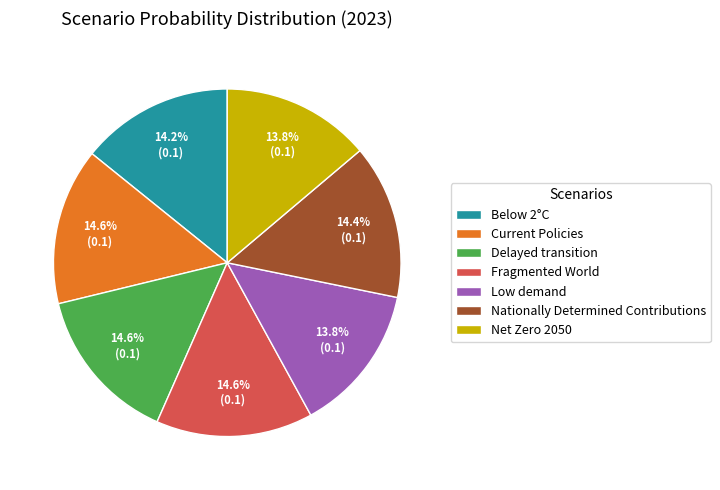

Between Net Zero 2050 and Nationally Determined Contributions, which is larger?

Nationally Determined Contributions